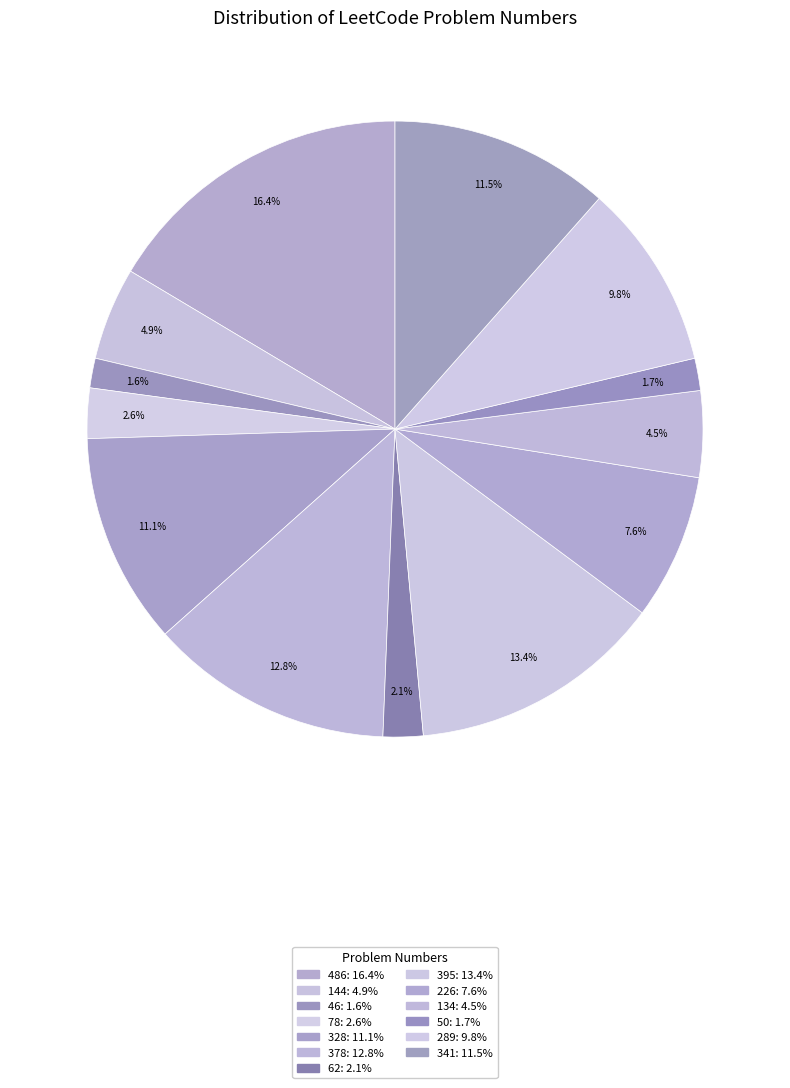

How many slices are in this pie chart?

13